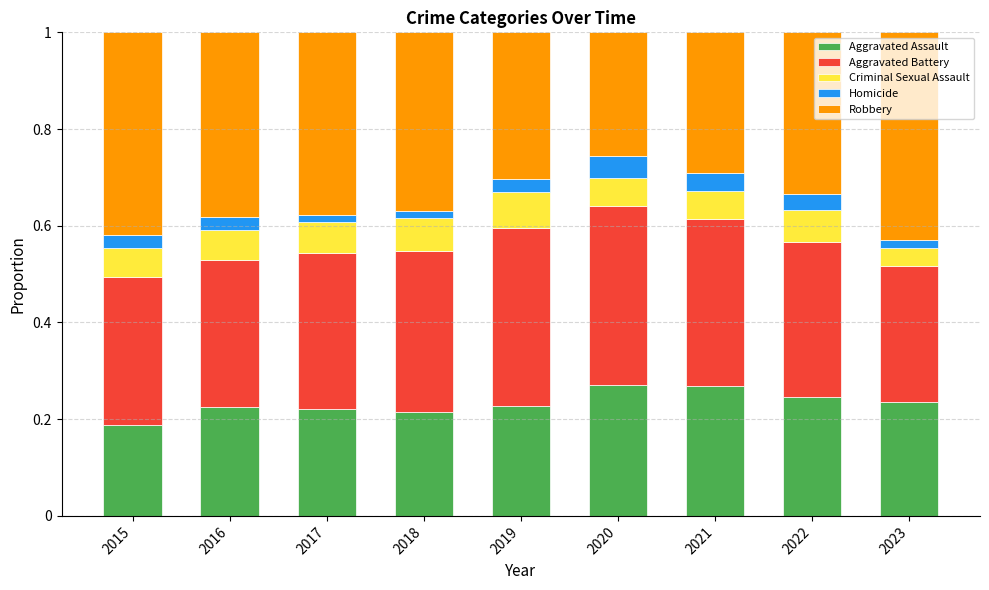

Where is Aggravated Assault nearest to the value 0?

2015